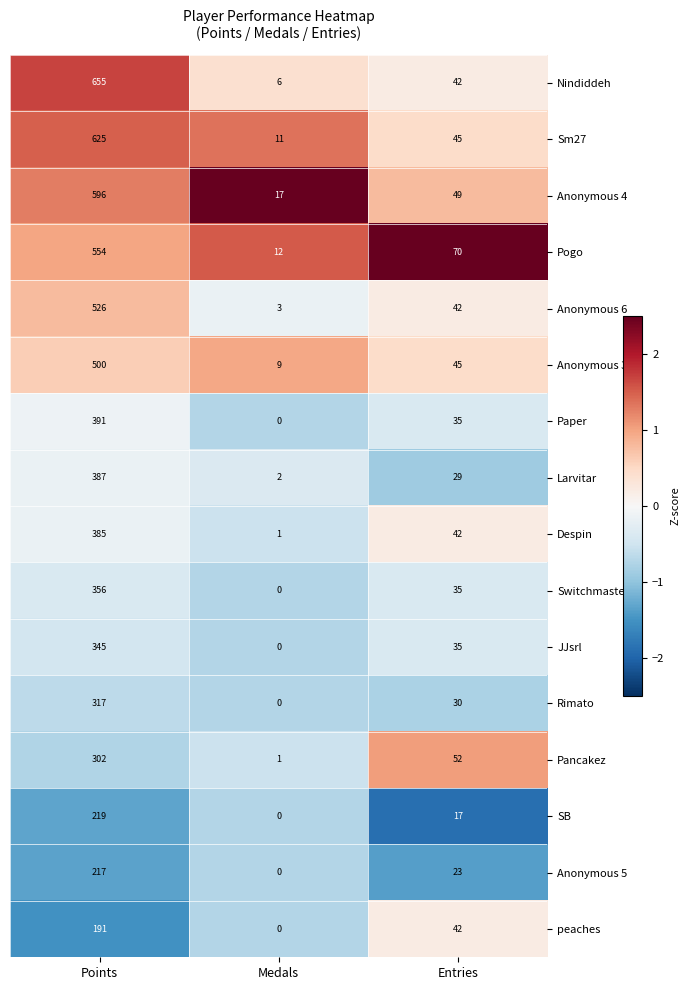

What is the spread (max minus min) of values at Points?

464